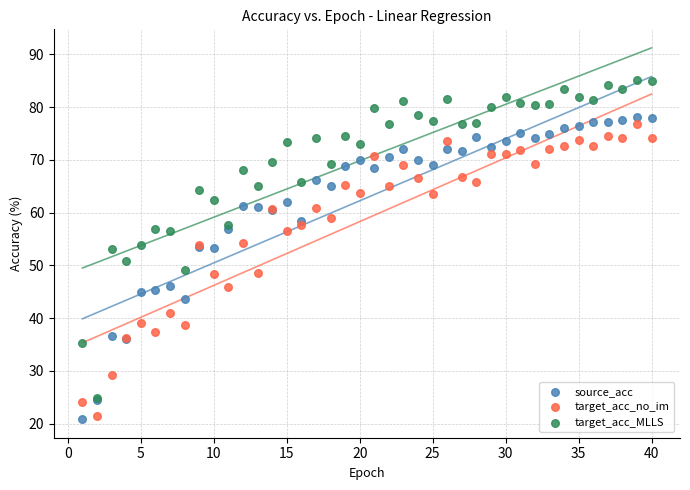

What are all the series names shown in the legend?

source_acc, target_acc_no_im, target_acc_MLLS